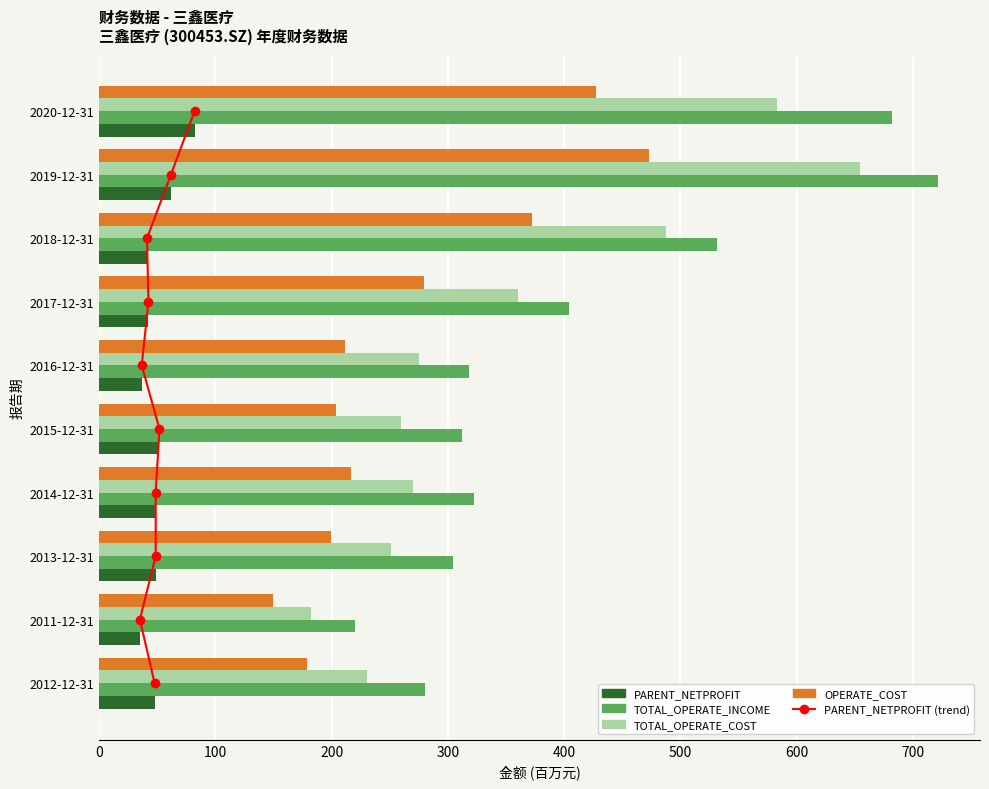

How many groups of bars are there?

10